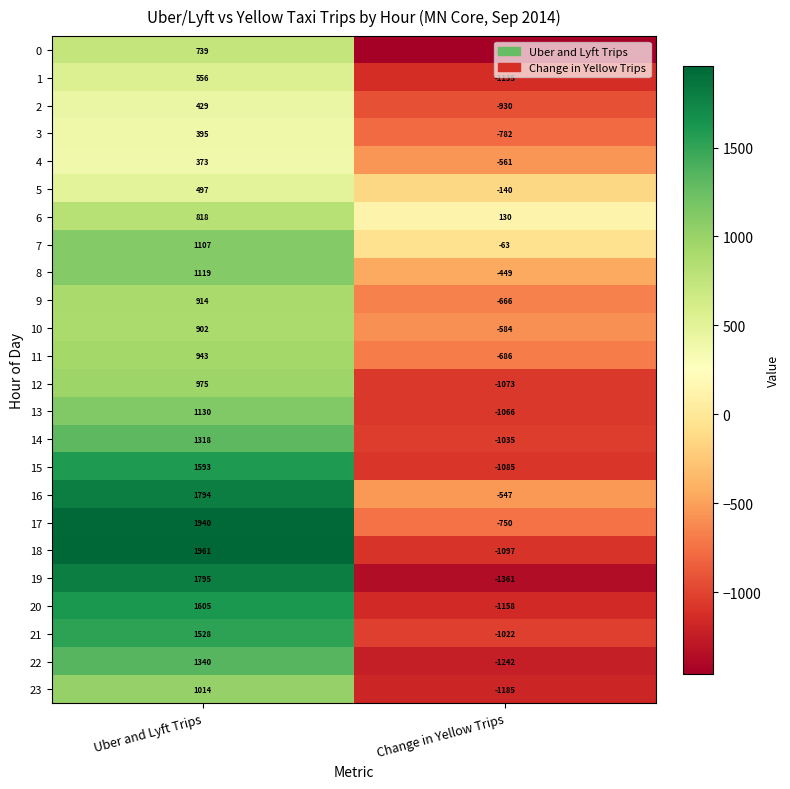

What is the difference between the maximum and minimum values in the 9 series?

1580